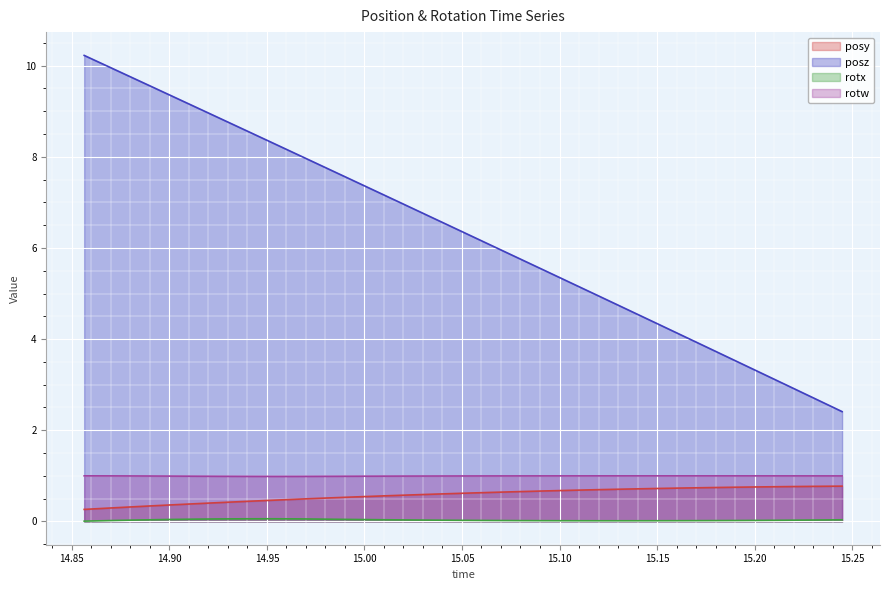

What is the maximum value for rotx?

0.1